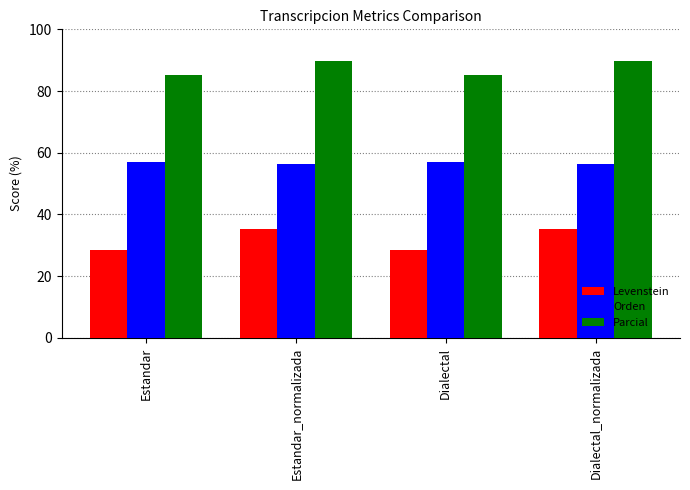

List the series in order of their overall mean, lowest first.

Levenstein, Orden, Parcial